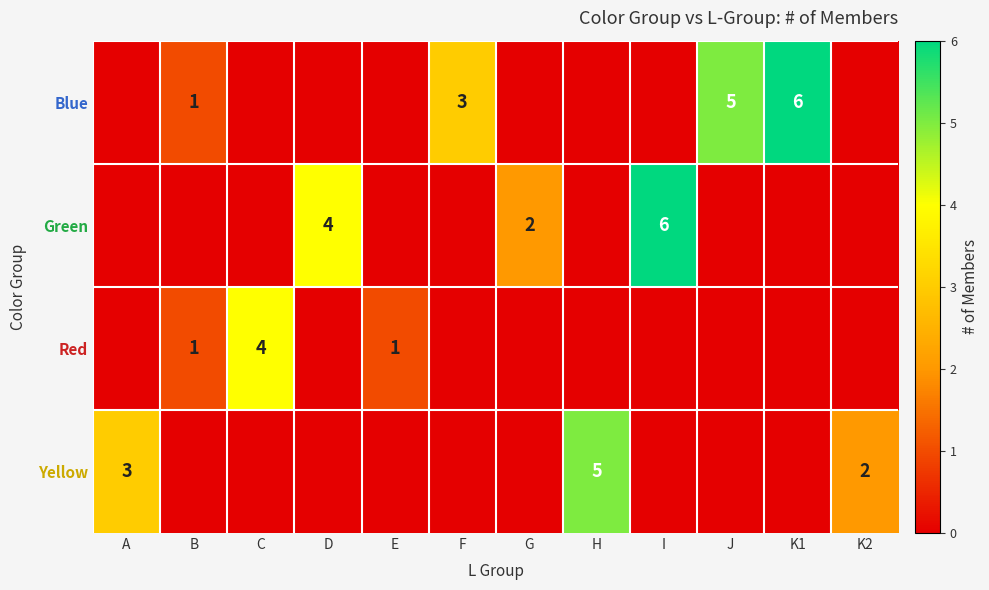

The Blue series shows 9 at K1. True or false?

False